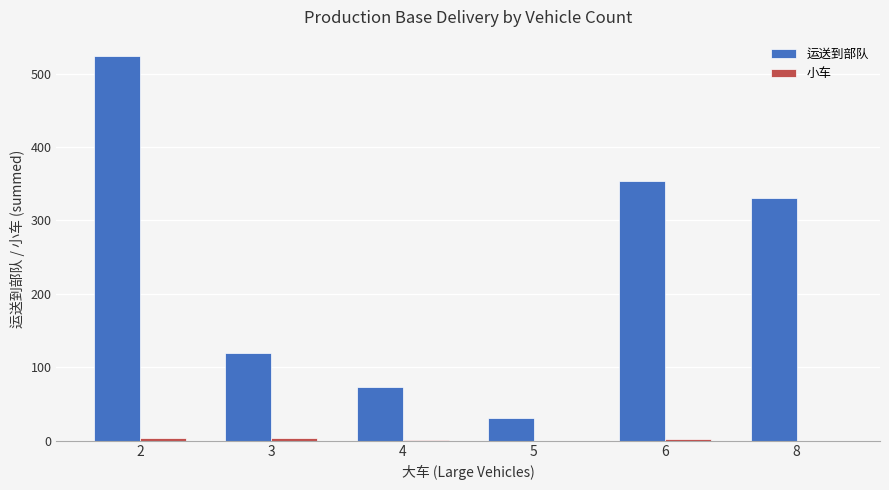

What is the maximum value shown in the chart?

524